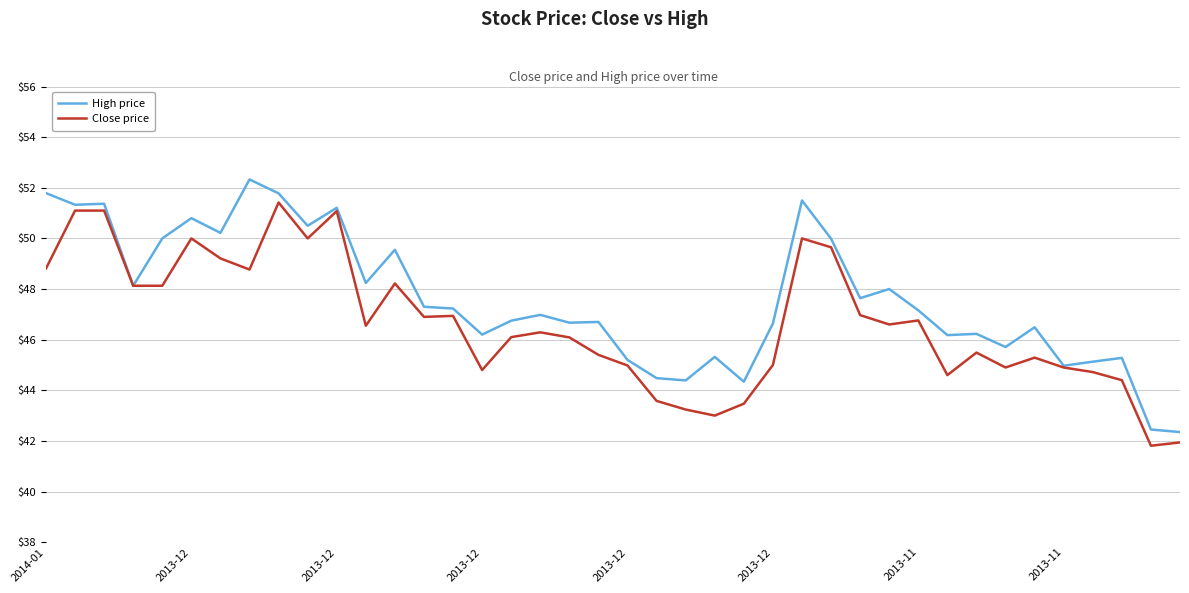

What is the sum of all High price values?

1904.5